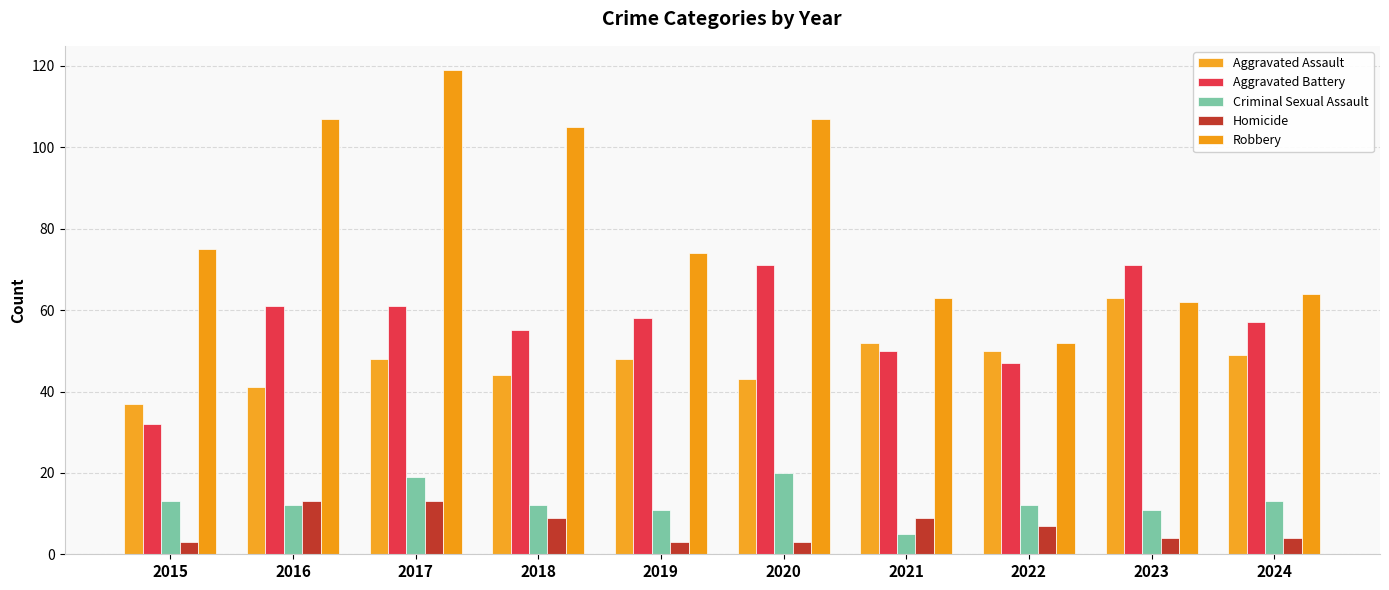

Is the value of Aggravated Battery at 2017 greater than the value of Criminal Sexual Assault at 2018?

Yes